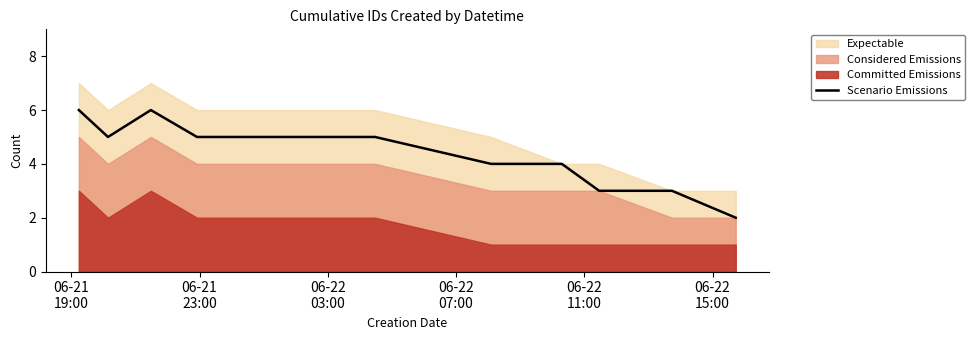

How many lines are shown in the chart?

1